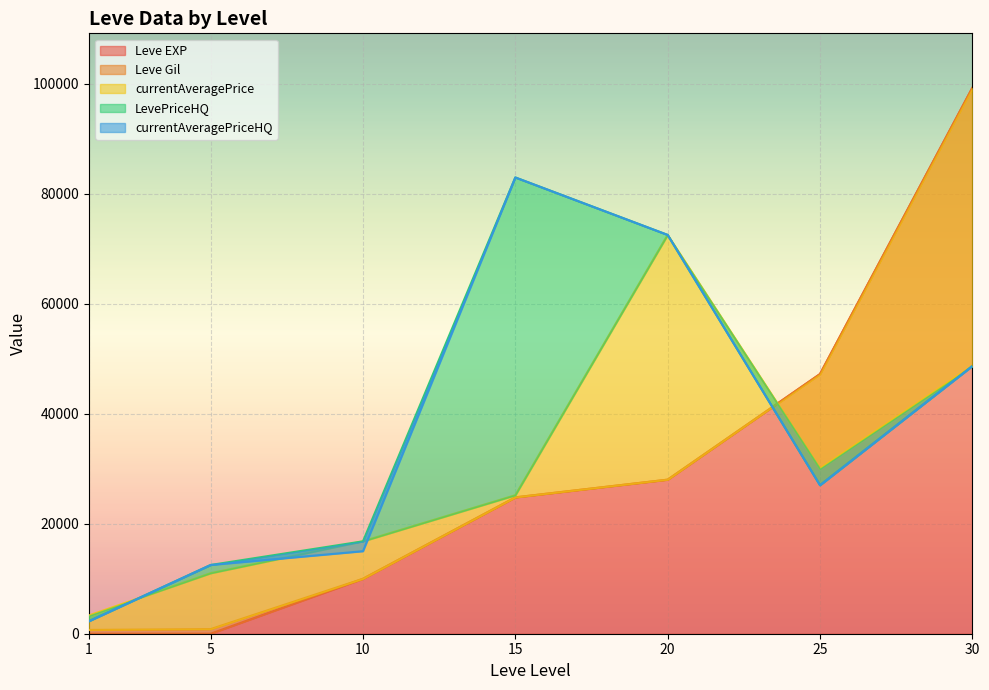

What is the sum of the Leve Gil values at 20 and 10?

38000